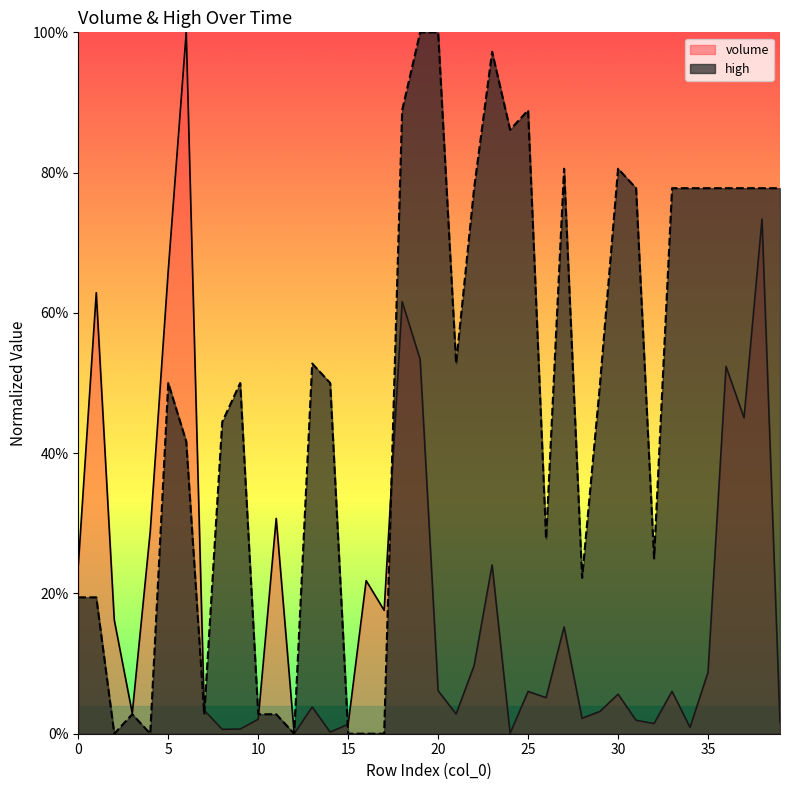

Rank the series by their average value, from highest to lowest.

high, volume